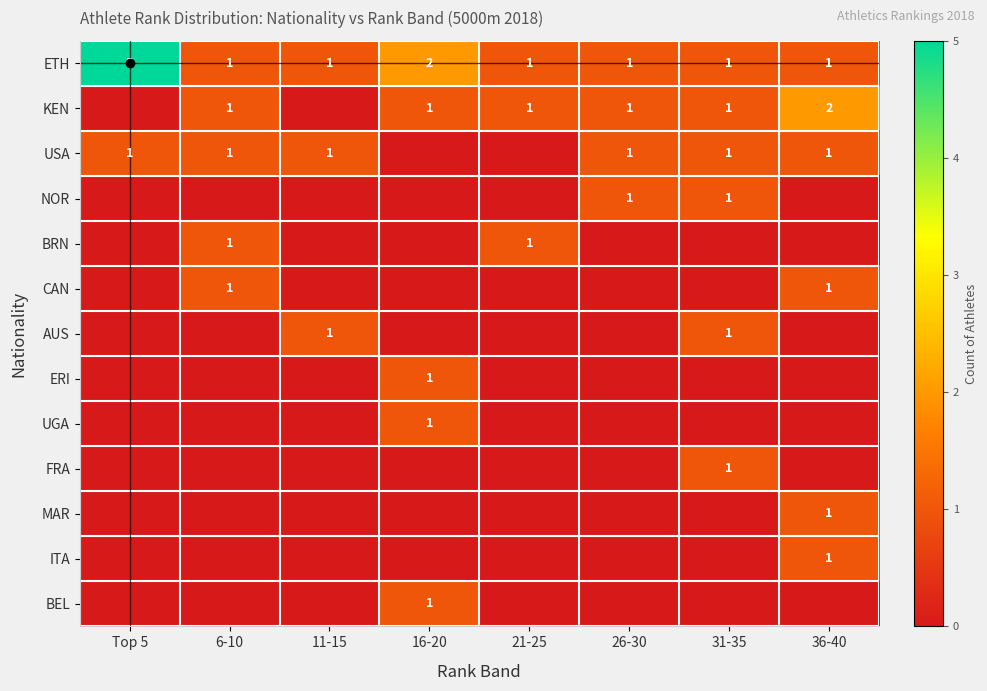

At which category is the sum across all series the highest?

36-40